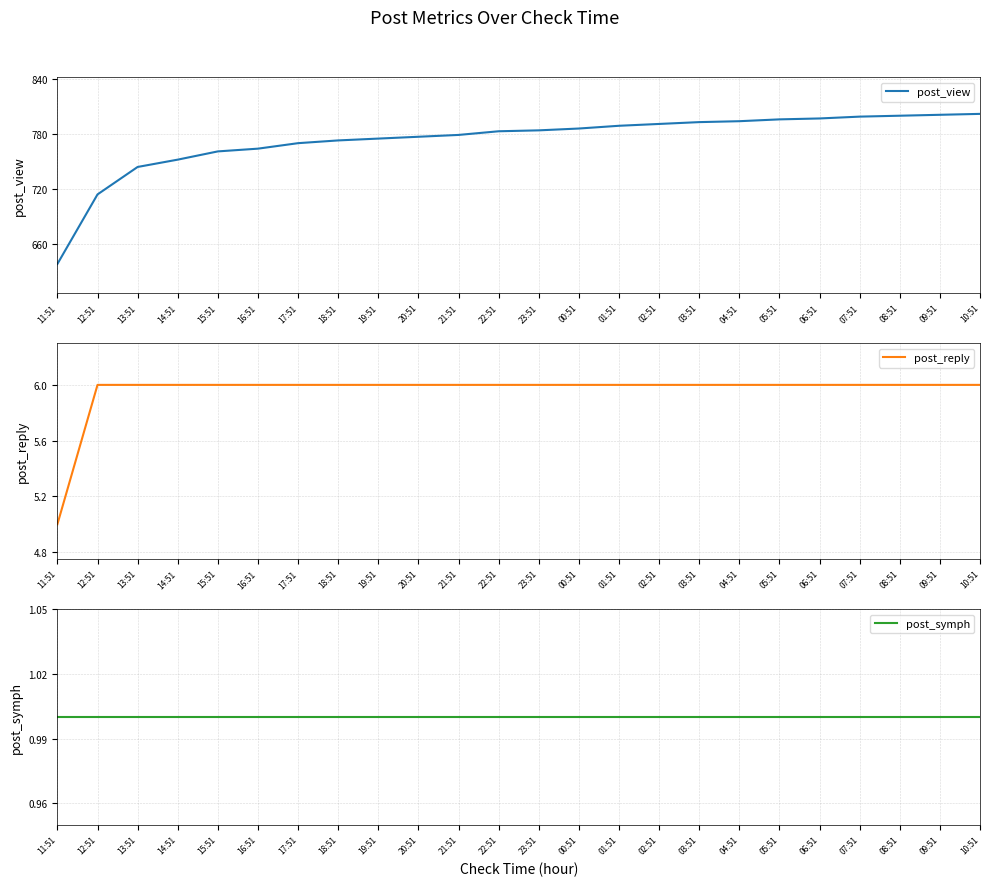

Count the number of data series in this chart.

3